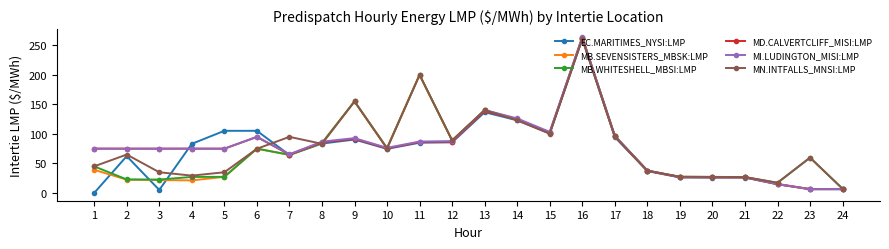

Read the EC.MARITIMES_NYSI:LMP value at 13.

136.7